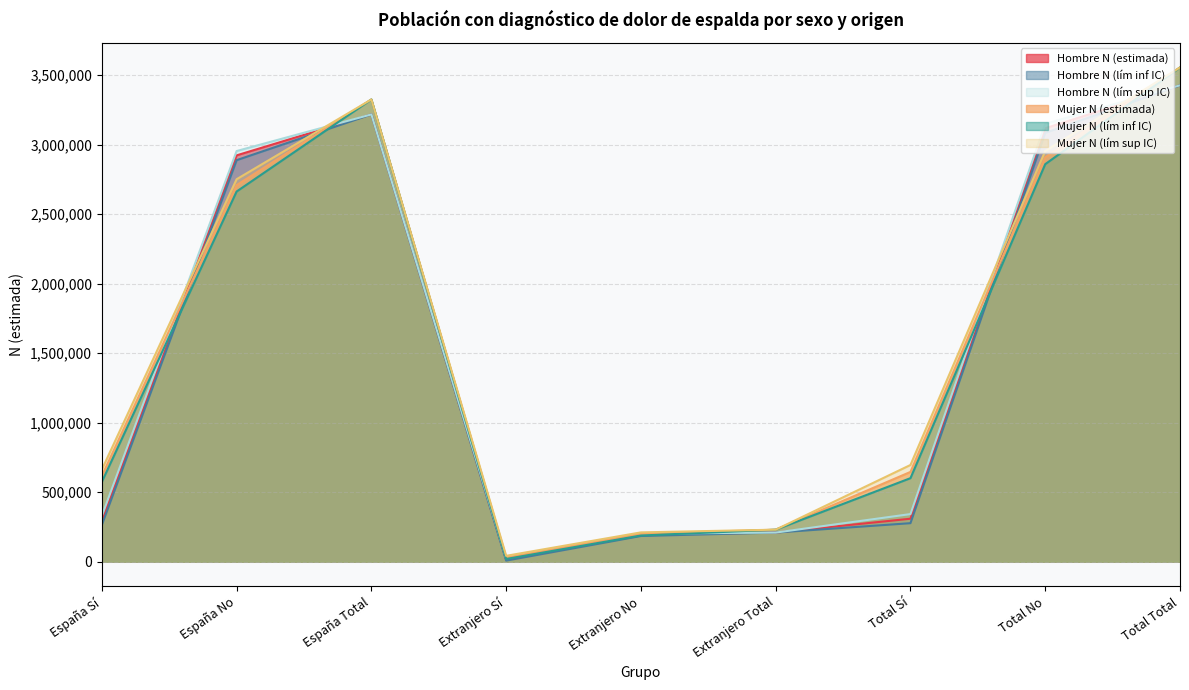

List the labels in order of Mujer N (lím sup IC) value, largest first.

Total Total, España Total, Total No, España No, Total Sí, España Sí, Extranjero Total, Extranjero No, Extranjero Sí